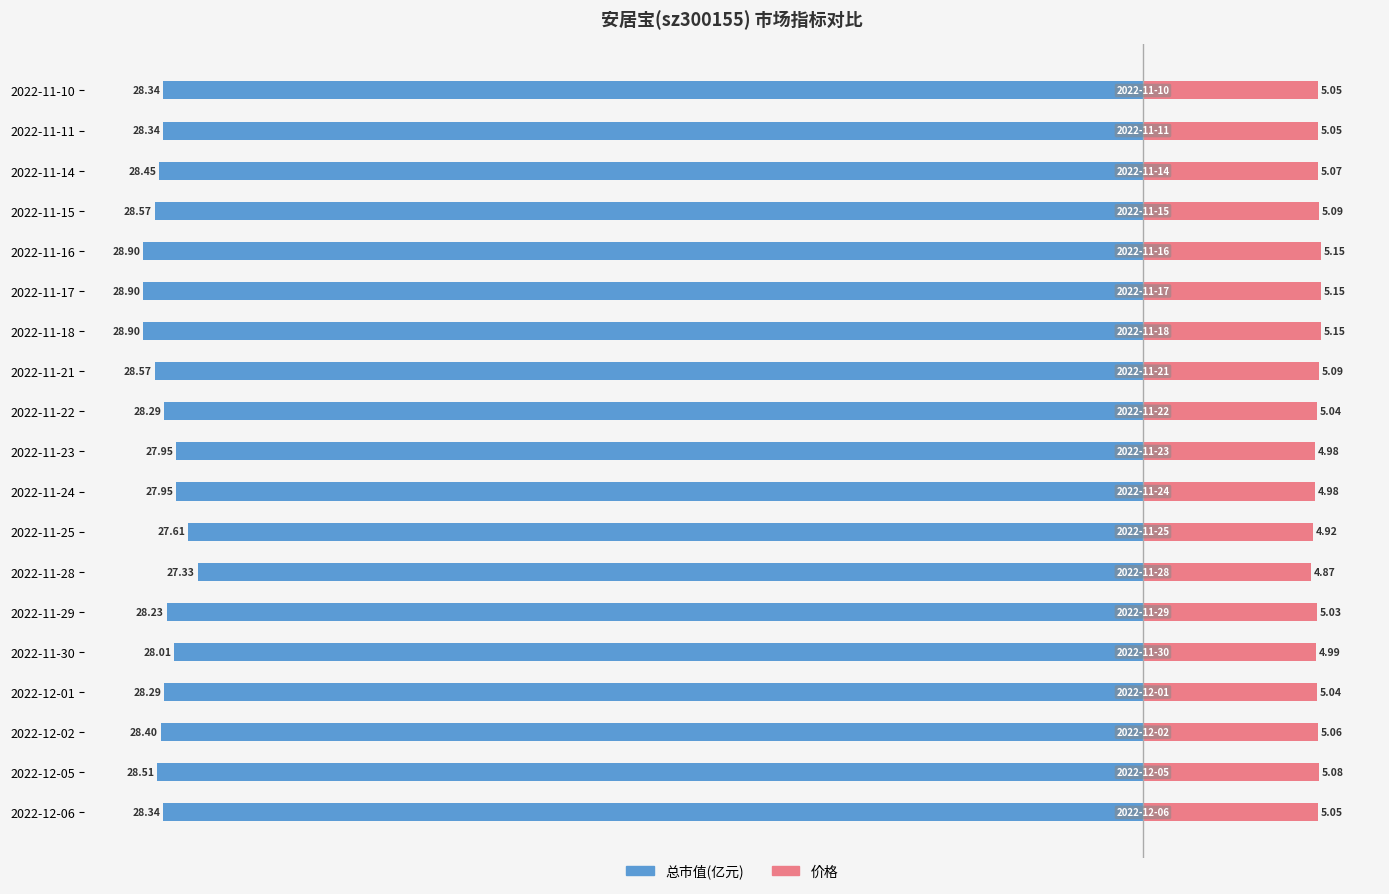

Are the bars horizontal?

Yes